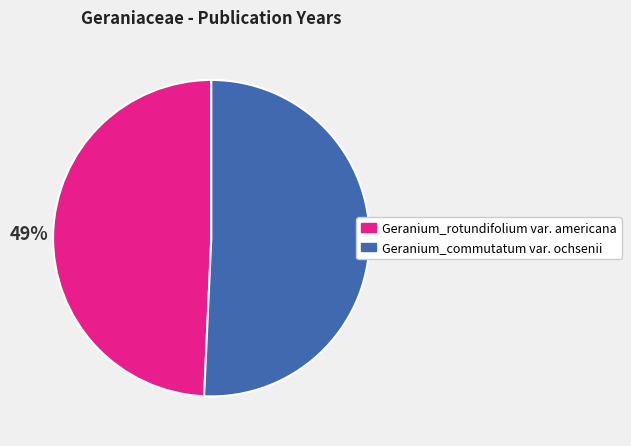

True or false: Geranium_rotundifolium var. americana accounts for 49% of the total.

True